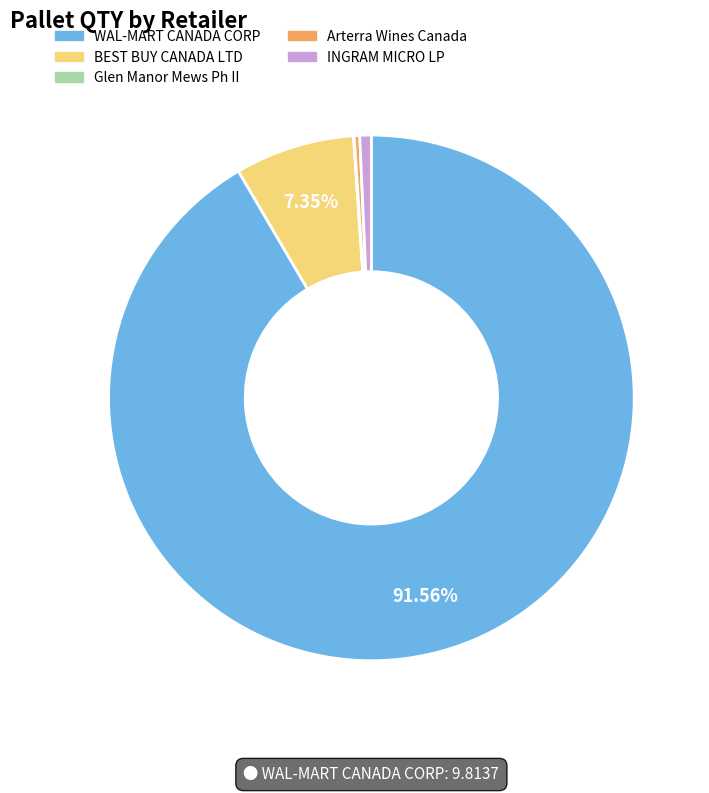

Which slice is the largest?

WAL-MART CANADA CORP